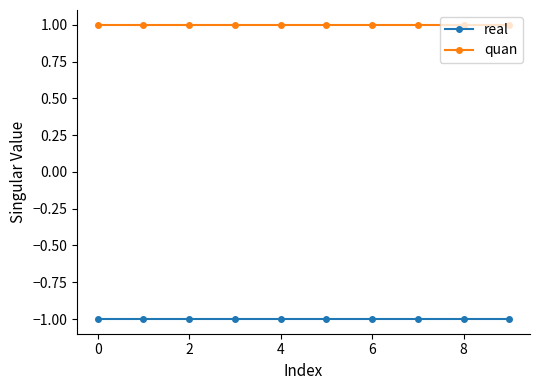

What is the sum of all real values?

-10